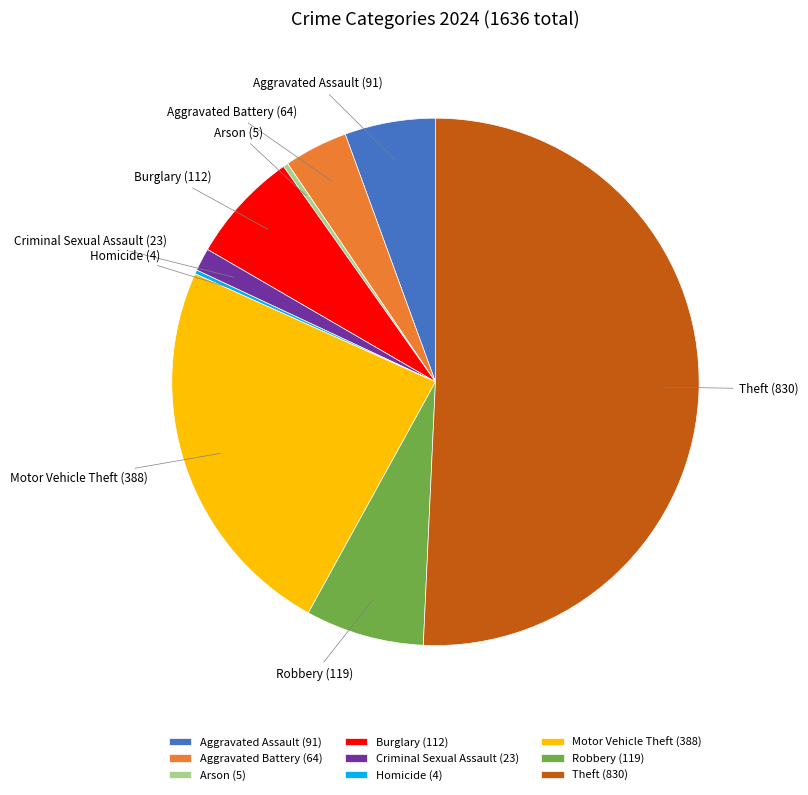

True or false: Aggravated Assault accounts for 1% of the total.

False